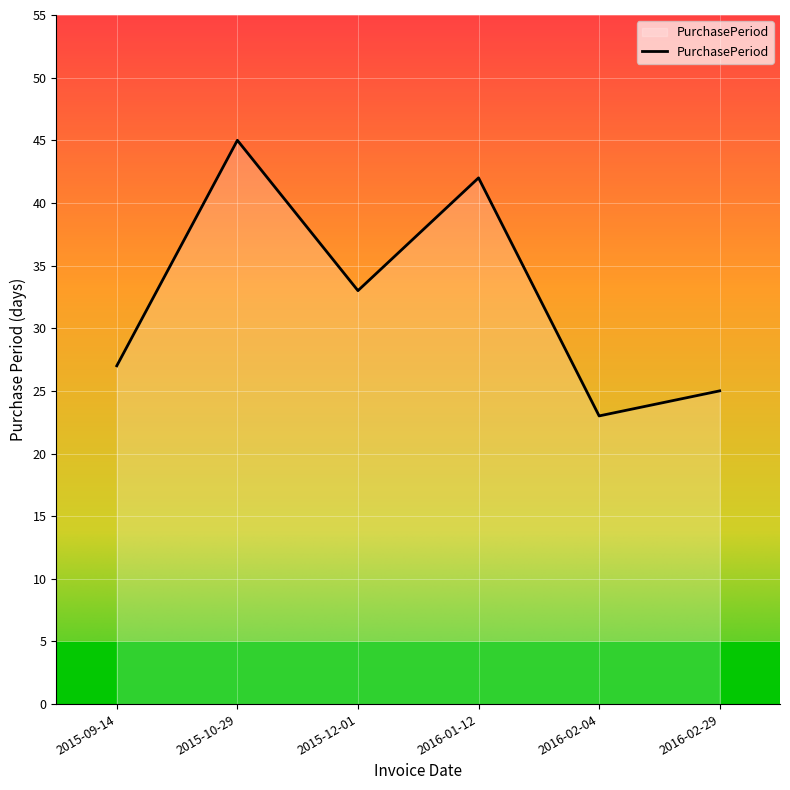

Which label corresponds to the largest value in the chart?

2015-10-29